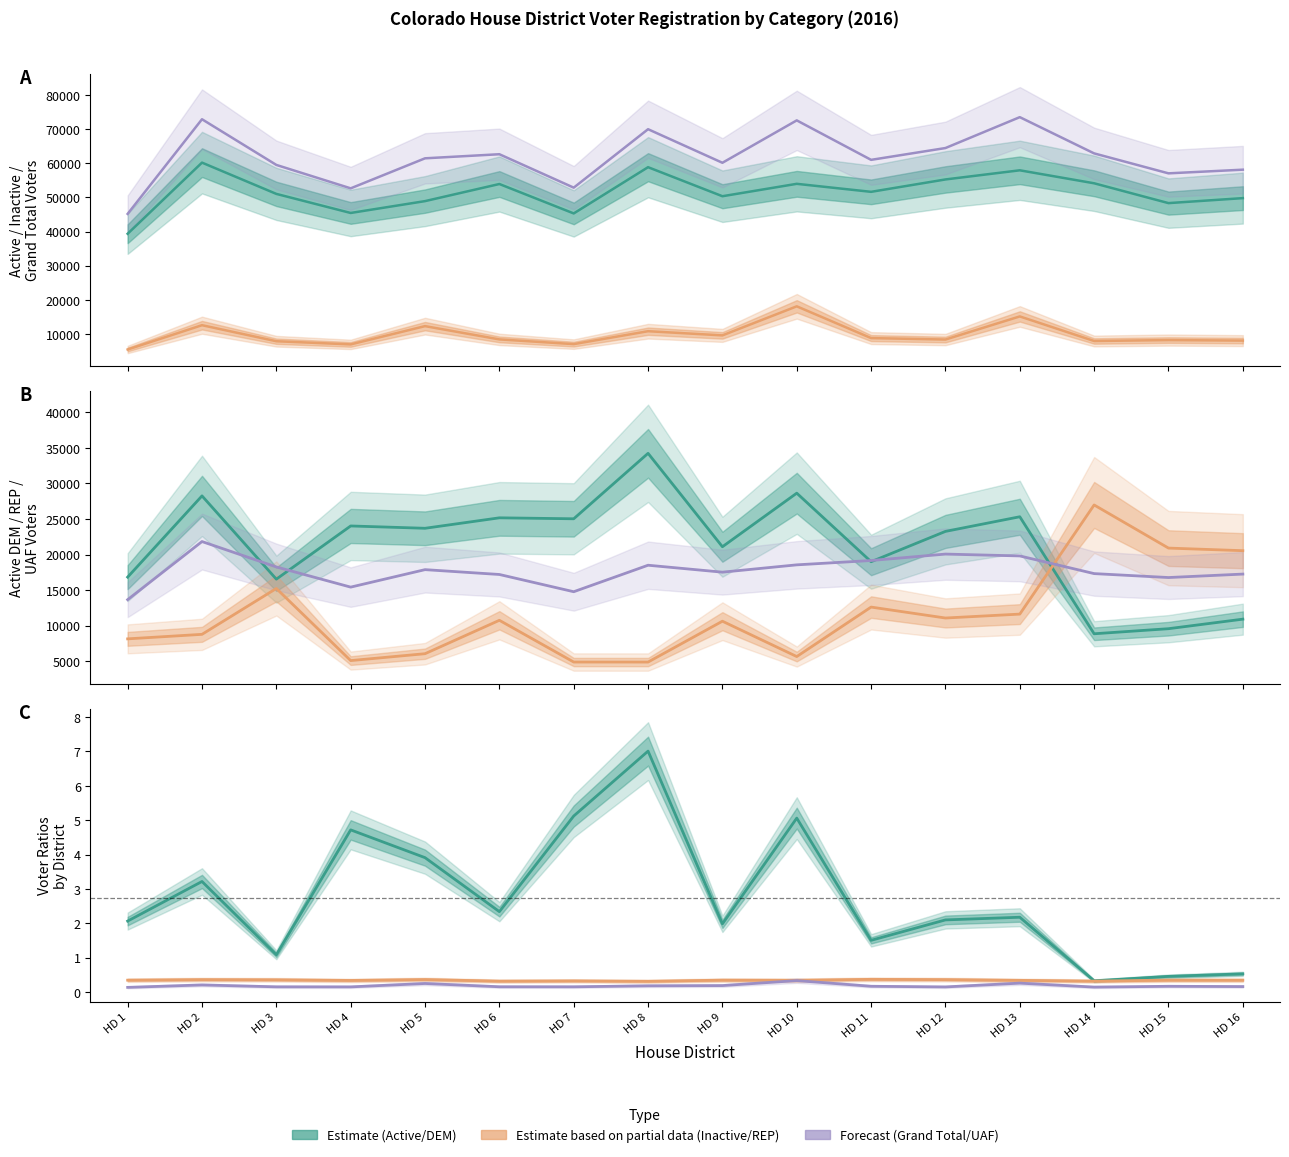

The REP Active series shows 2624 at HD 1. True or false?

False